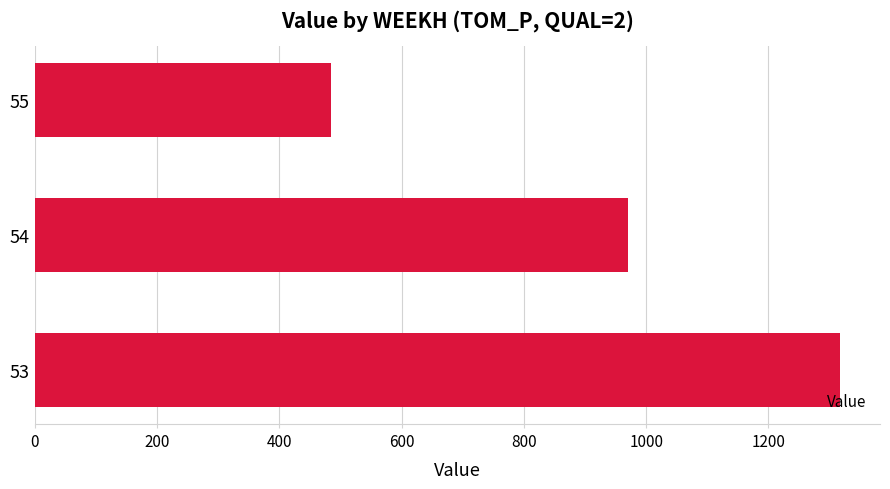

Reading bottom to top, transcribe all the data shown in this chart.

1316.6	970.1	485.0